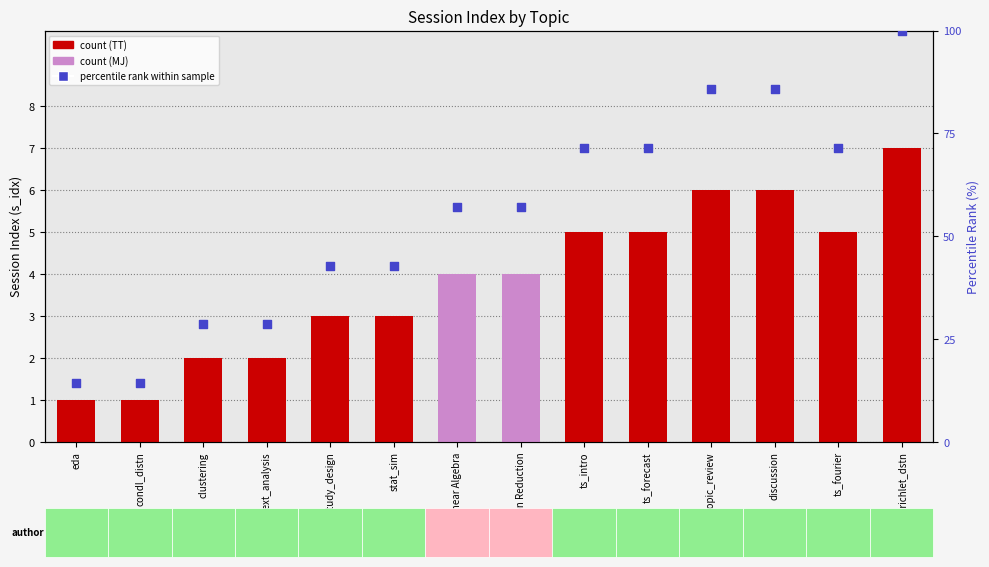

What is the change in value from condl_distn to stat_sim?

+28.6